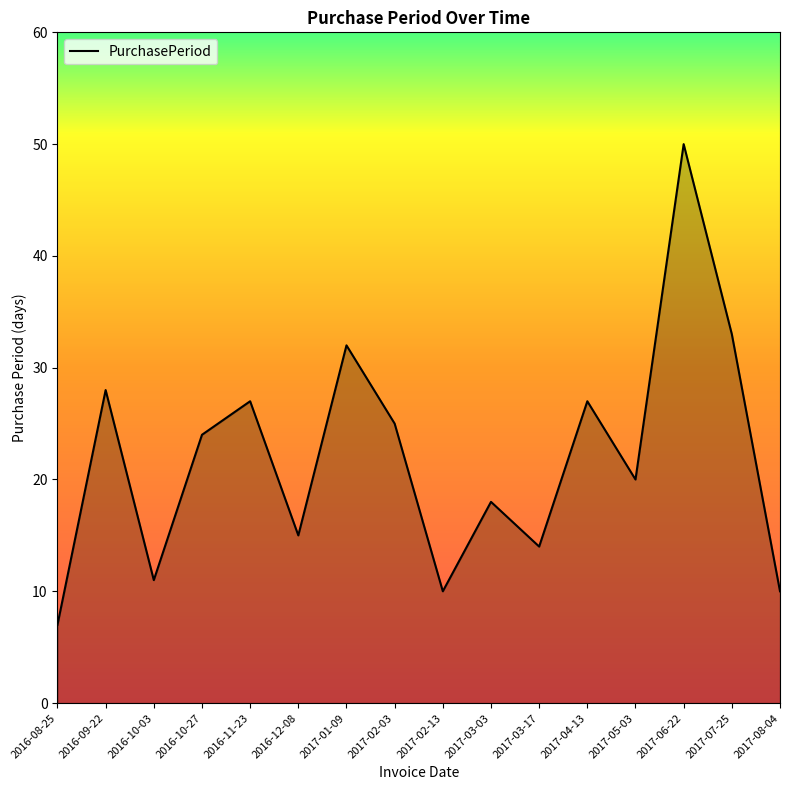

The chart shows a value of 28 at 2016-09-22. True or false?

True